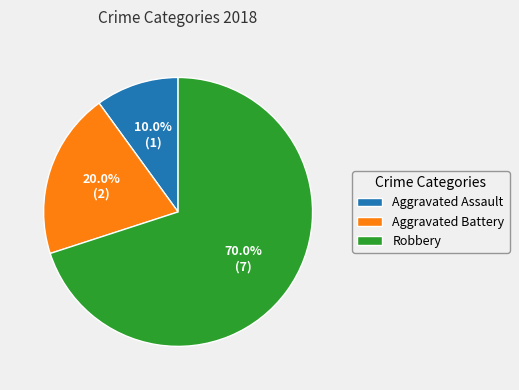

Which has a higher value, Aggravated Assault or Robbery?

Robbery